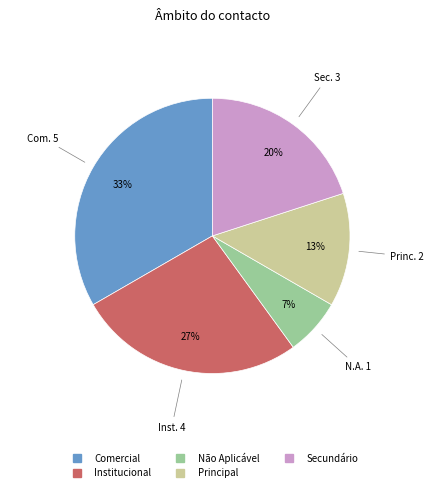

What is the smallest slice in the pie chart?

Não Aplicável